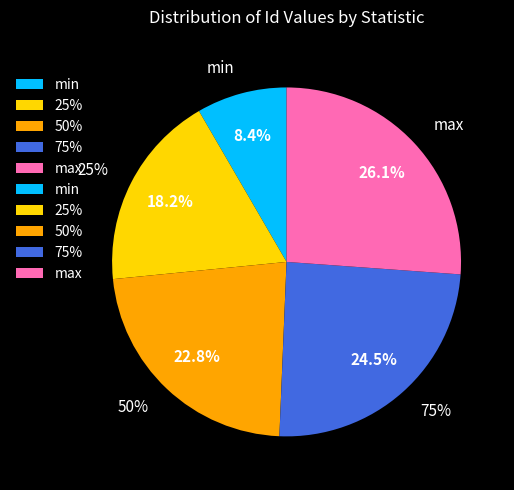

What is the smallest slice in the pie chart?

min